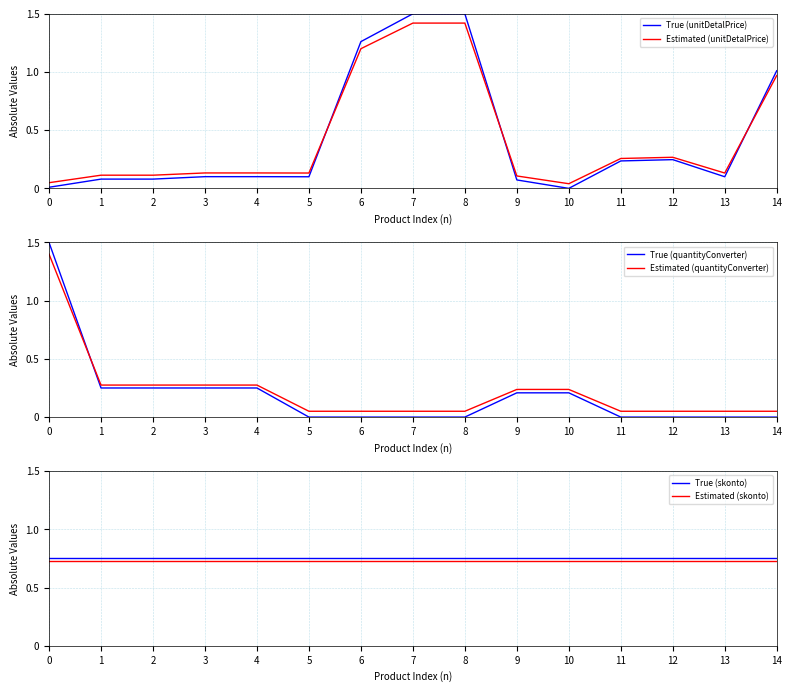

Between 2 and 3, which series saw the biggest shift?

True (unitDetalPrice)